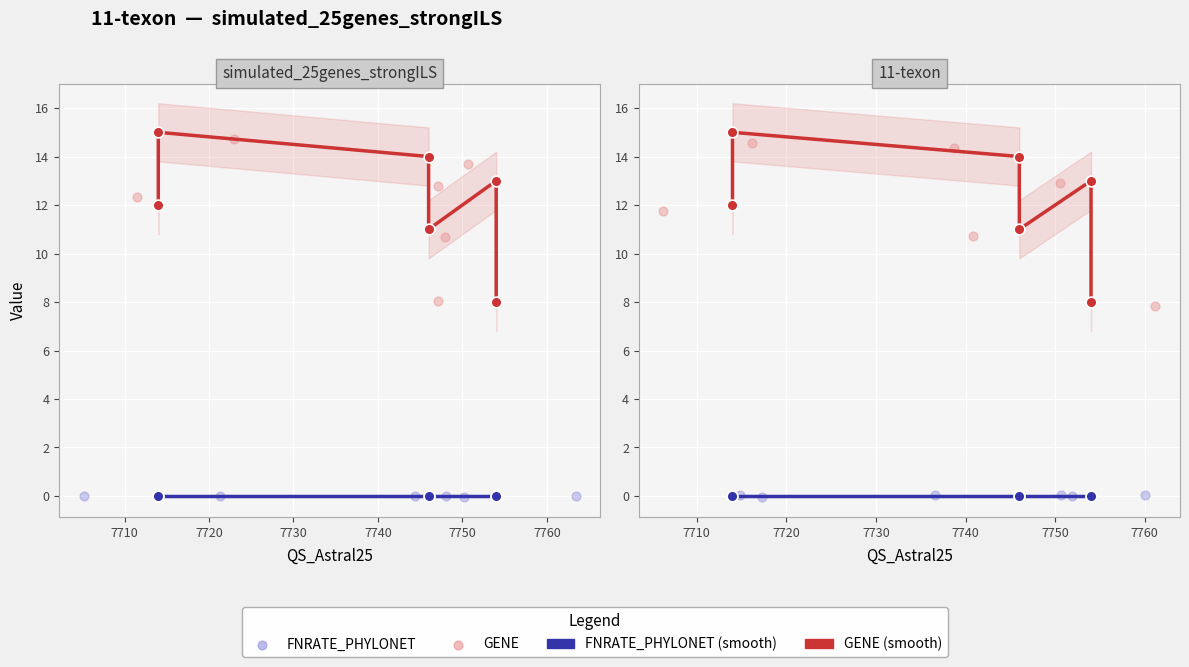

What is the total value across all series at 7750?

15.9